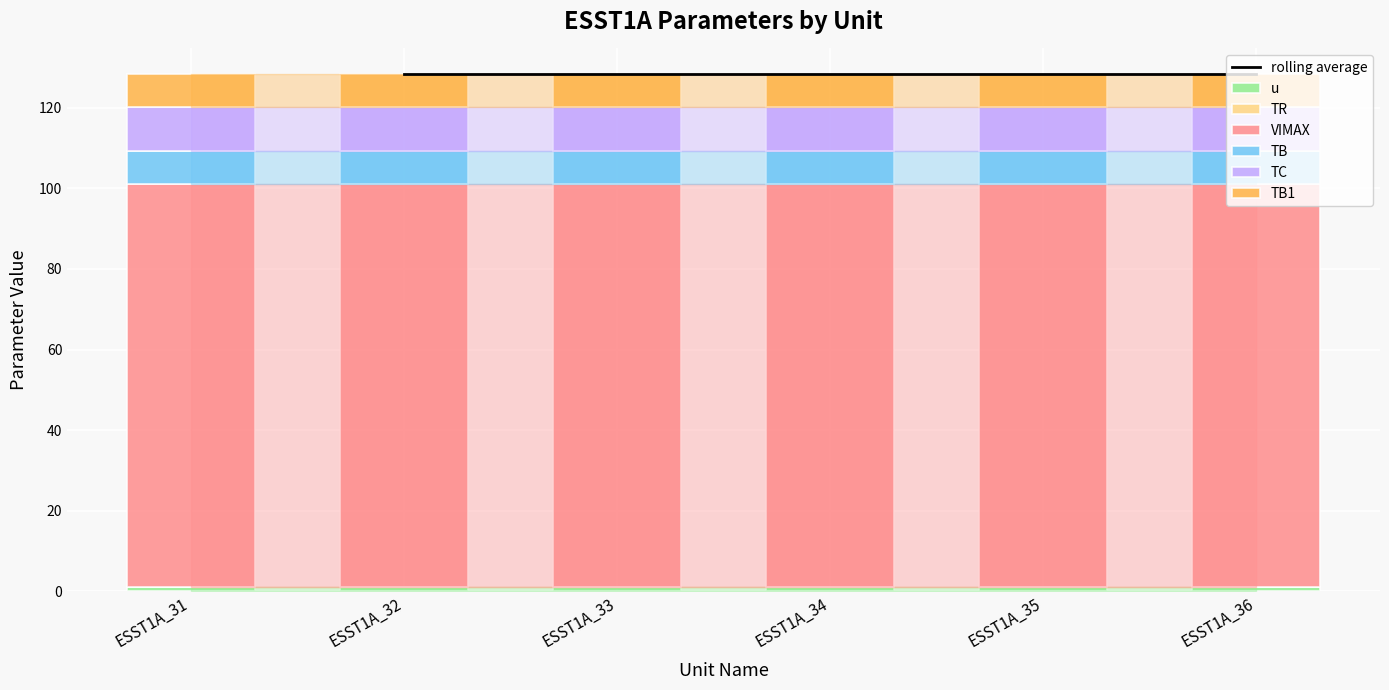

What is the approximate value of TB at ESST1A_36?

8.4